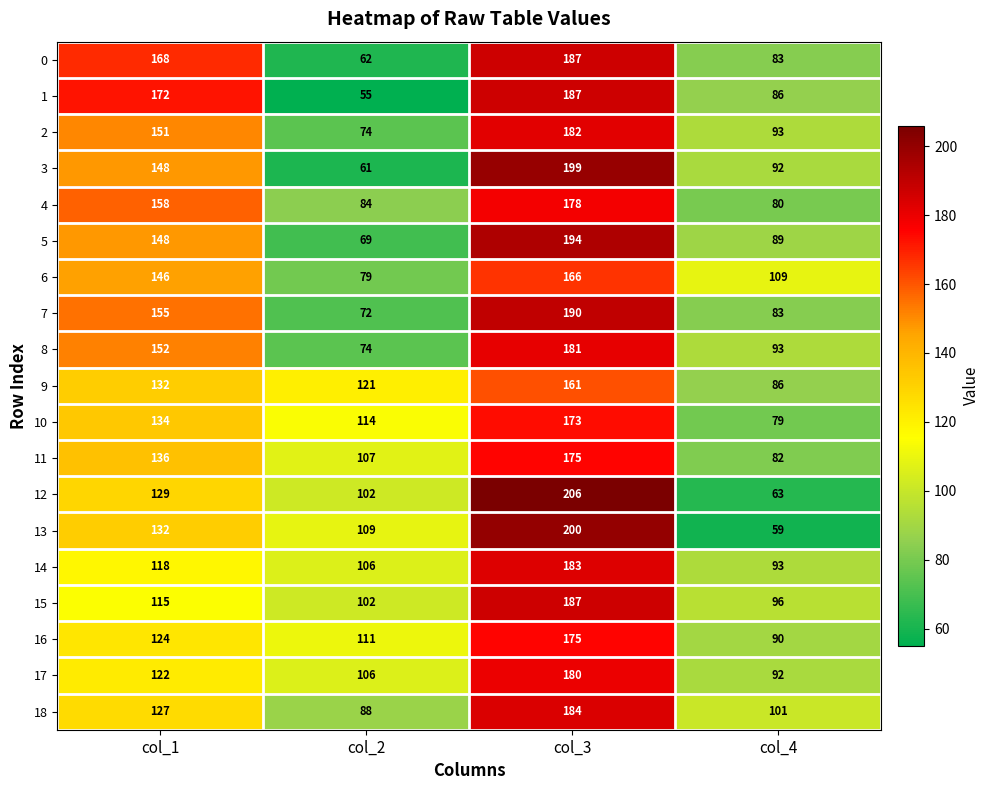

How many data points in 9 are less than 132?

2